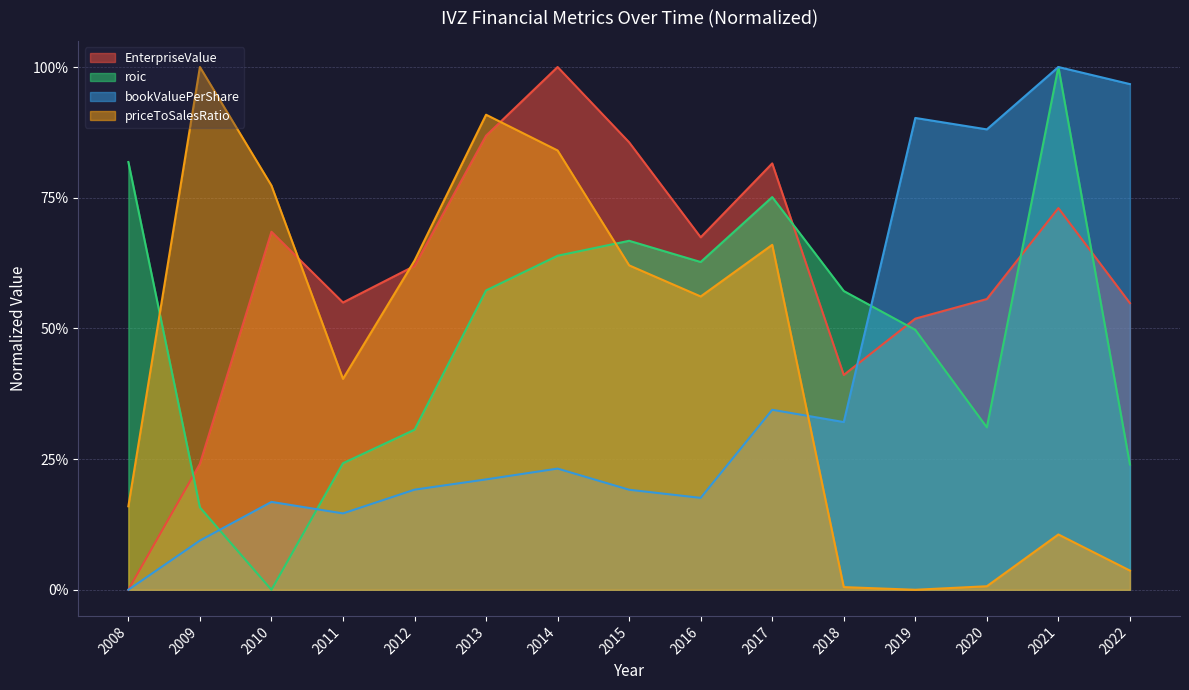

What is the value of the EnterpriseValue point at the 6th from the left?

0.9